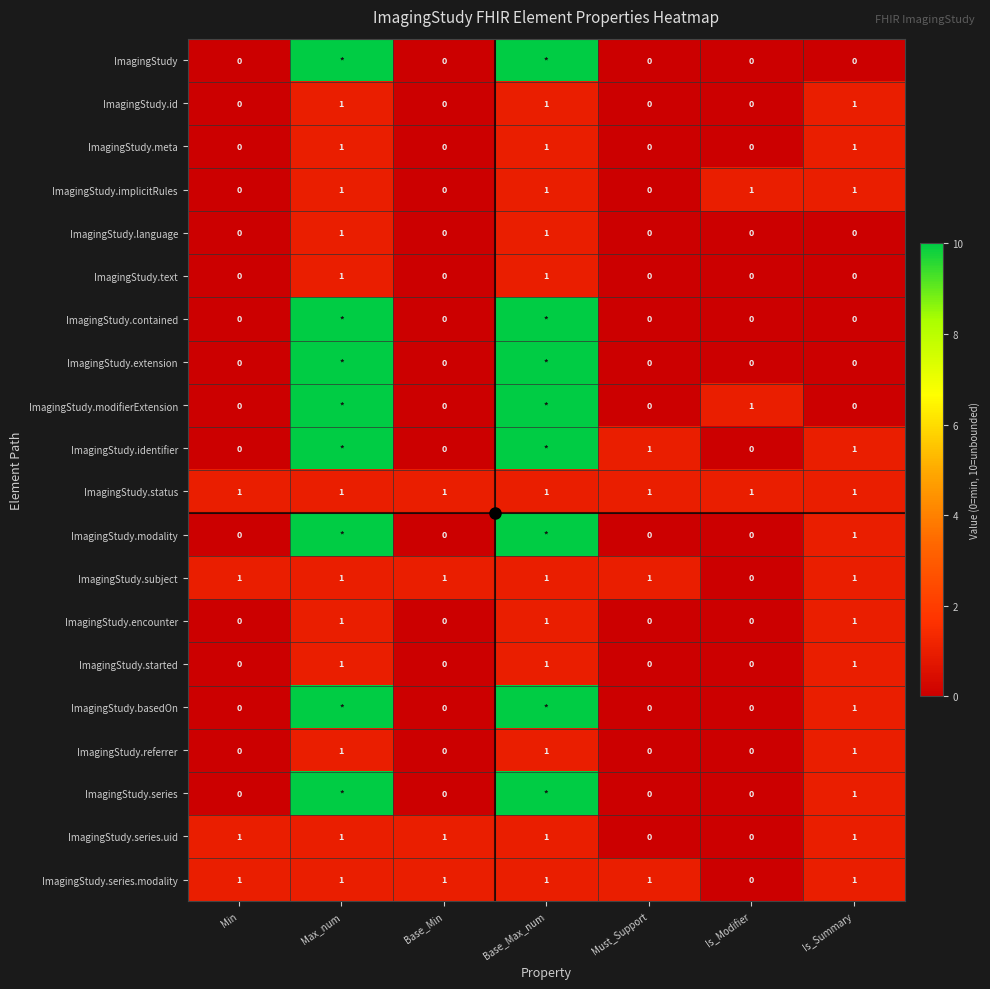

Is it true that ImagingStudy.contained equals 17 at Base_Max_num?

False